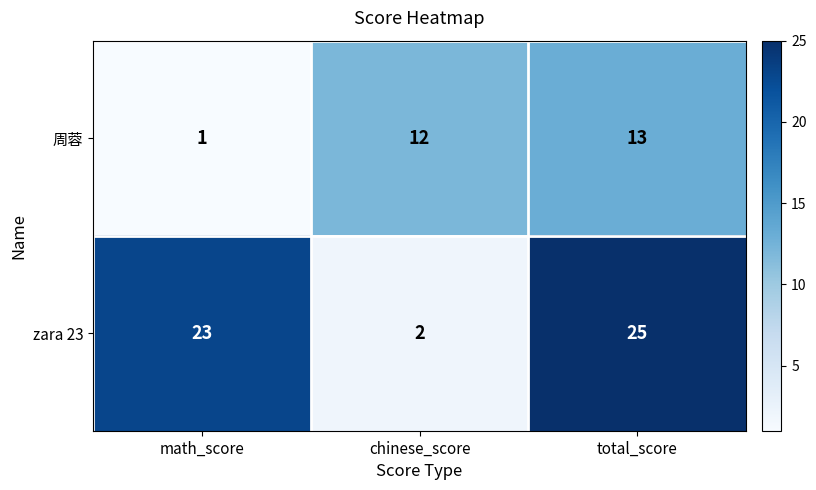

How many distinct data groups are displayed?

2